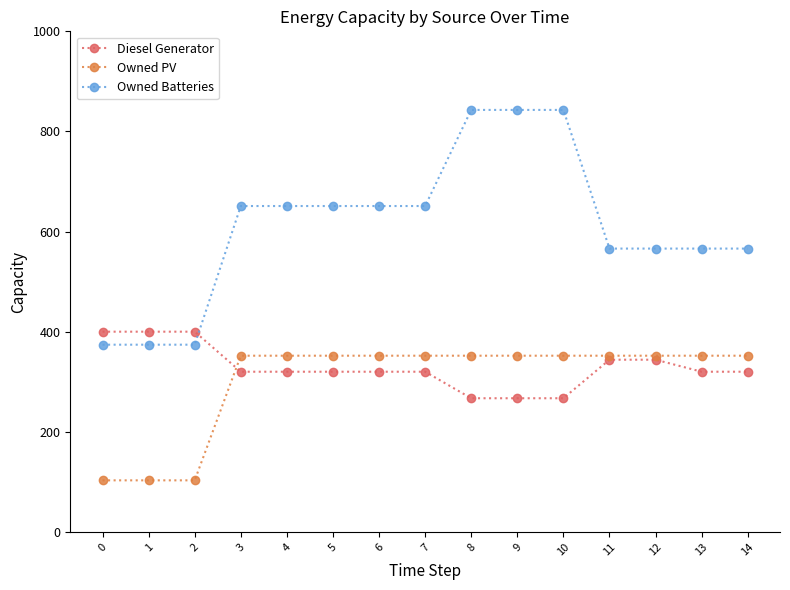

Which series ends up on top after the final intersection of Diesel Generator and Owned PV?

Owned PV